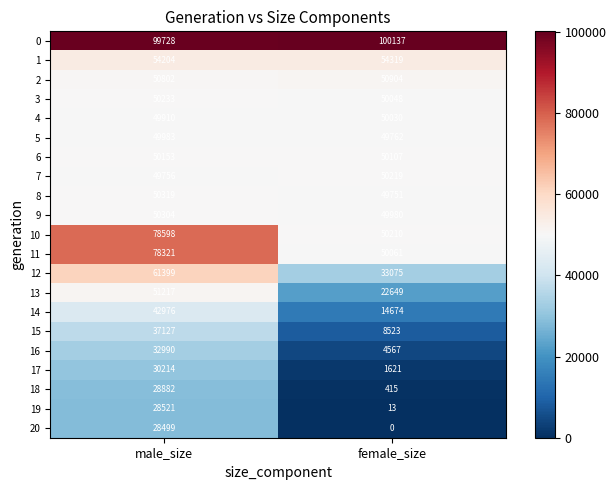

The 5 series shows 82629 at male_size. True or false?

False